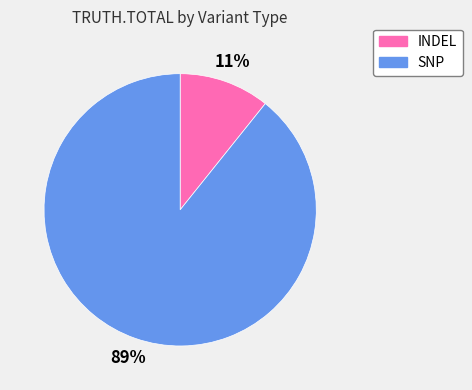

Do SNP and INDEL together represent more than half of the pie?

Yes